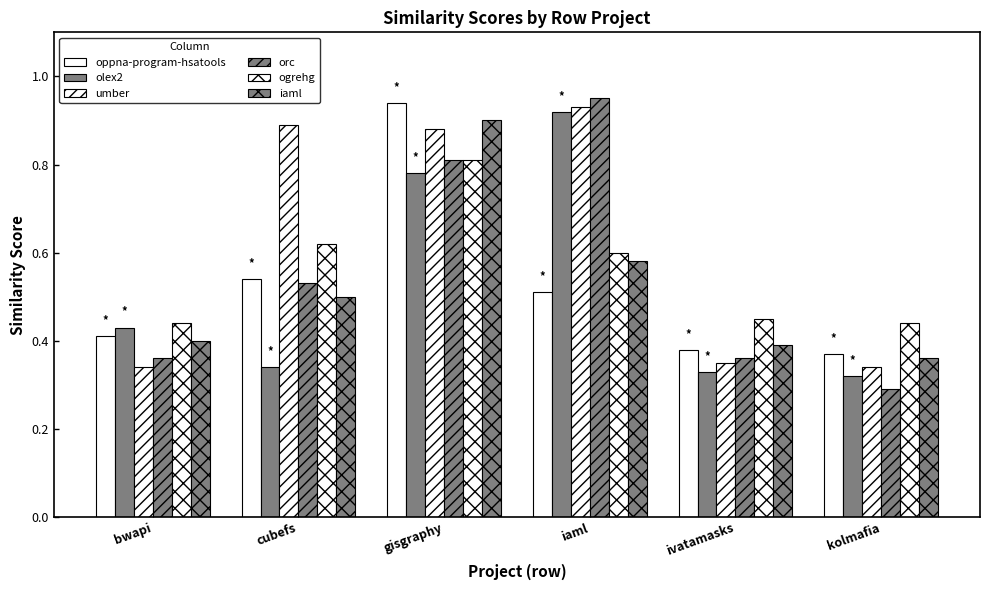

Is it true that oppna-program-hsatools equals 0.4 at bwapi?

True